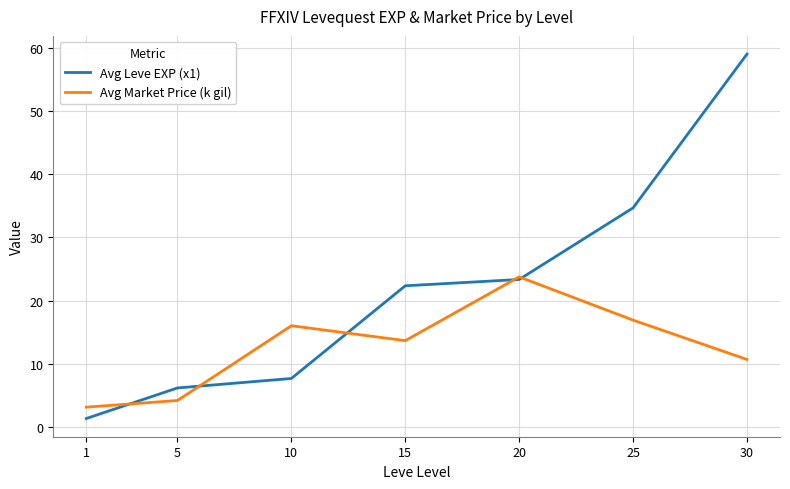

Which series has the largest range (max minus min)?

Avg Leve EXP (x1)